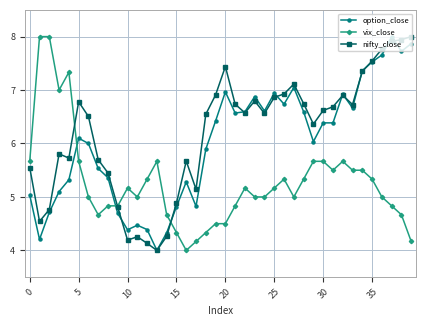

What is the minimum value for vix_close?

4.0